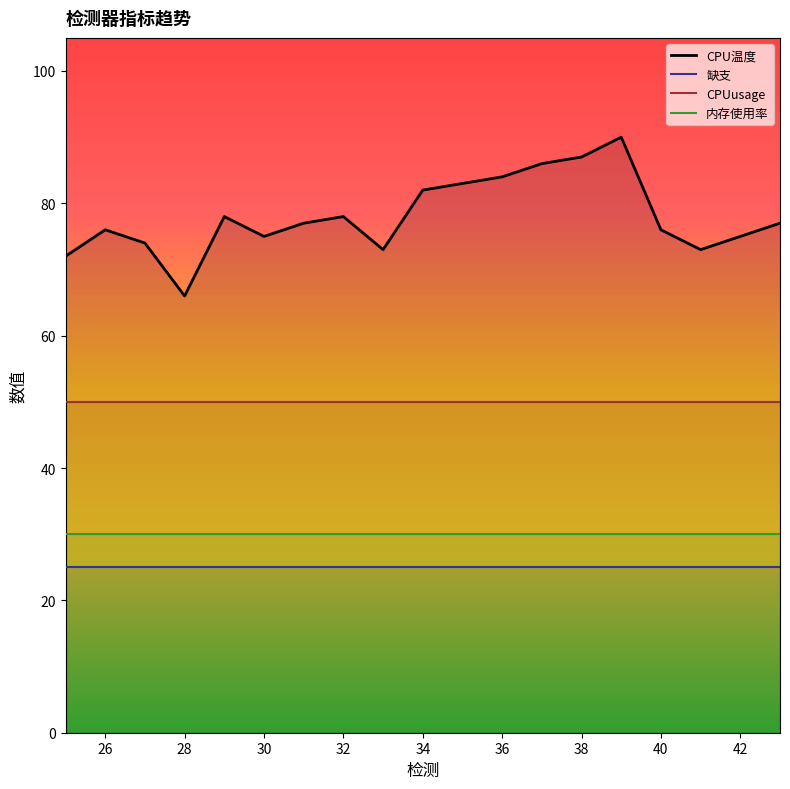

Is it true that CPU温度 equals 118 at 32?

False